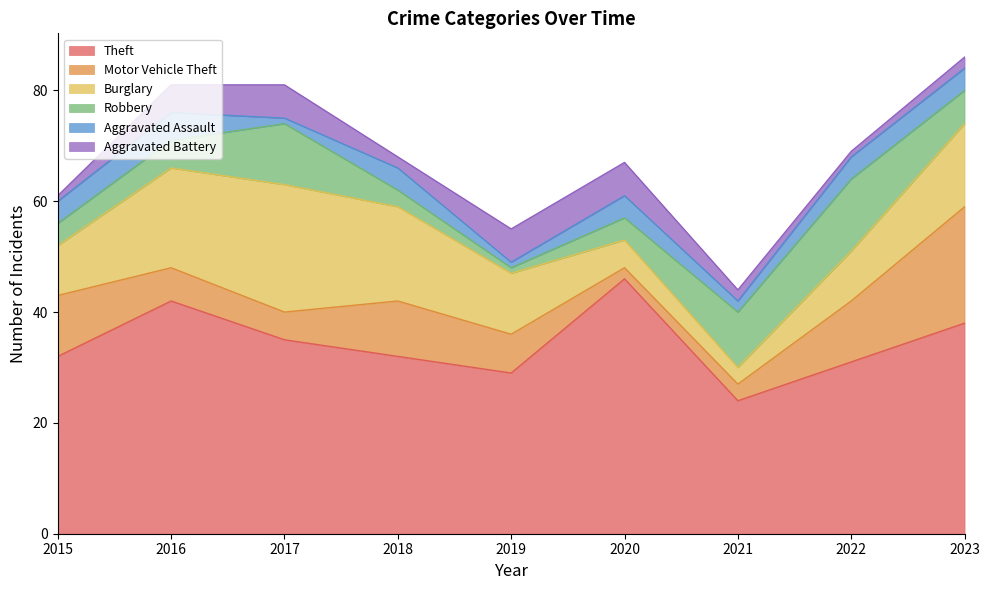

How many distinct data groups are displayed?

6